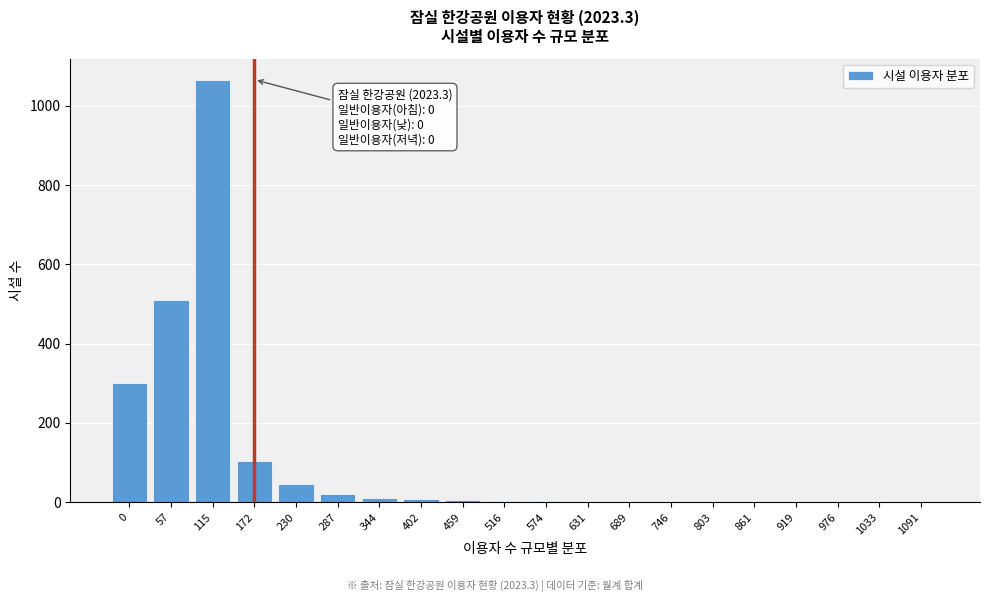

At which category does the chart reach its peak across all series?

115